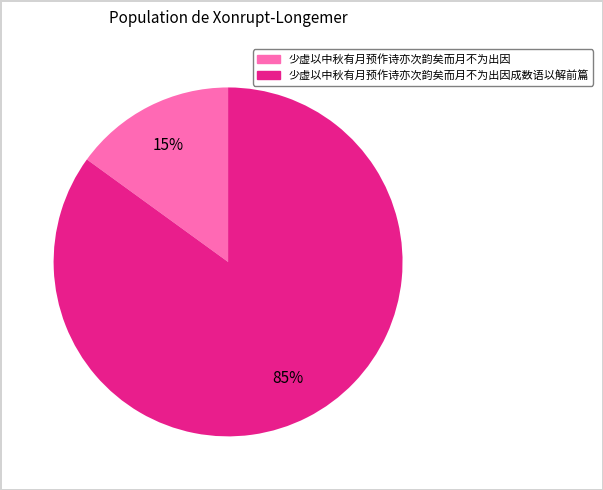

To the nearest percent, what is the difference between the largest and smallest slice percentages?

70%